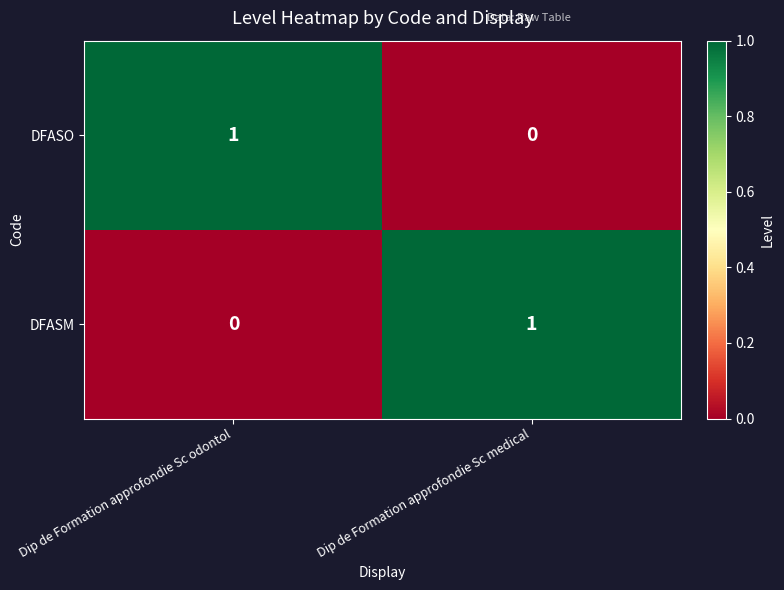

At which label does DFASO reach its minimum?

Dip de Formation approfondie Sc medical